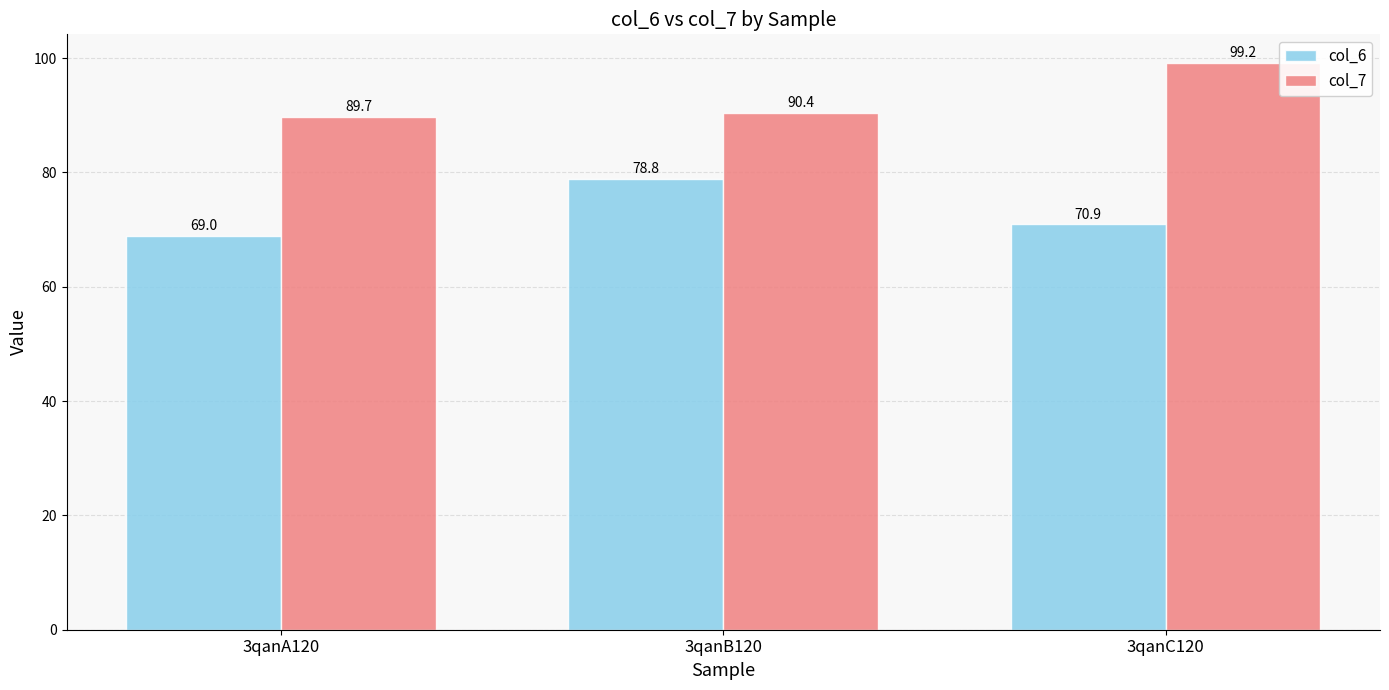

Between 3qanB120 and 3qanC120, which series saw the biggest shift?

col_7